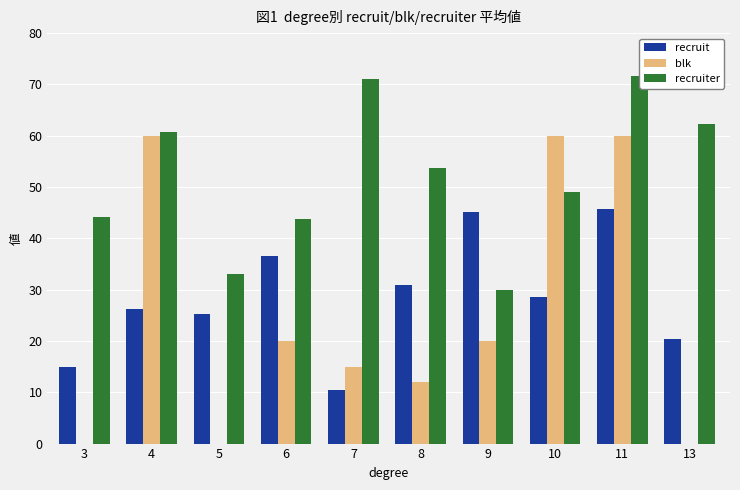

Count the number of data series in this chart.

3